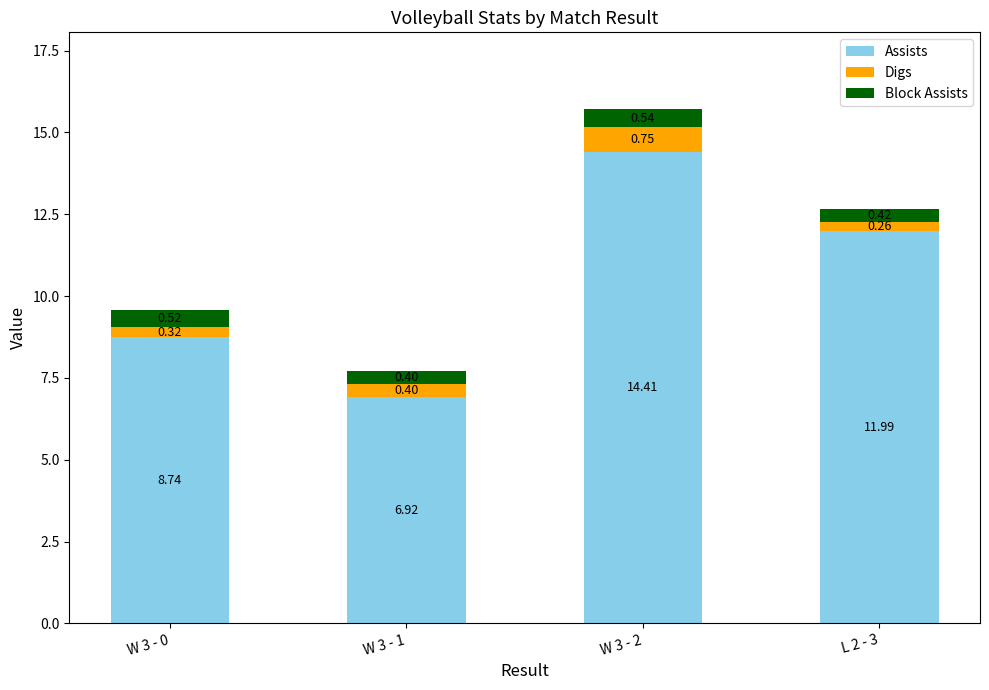

What is the average value of the Assists series?

10.5